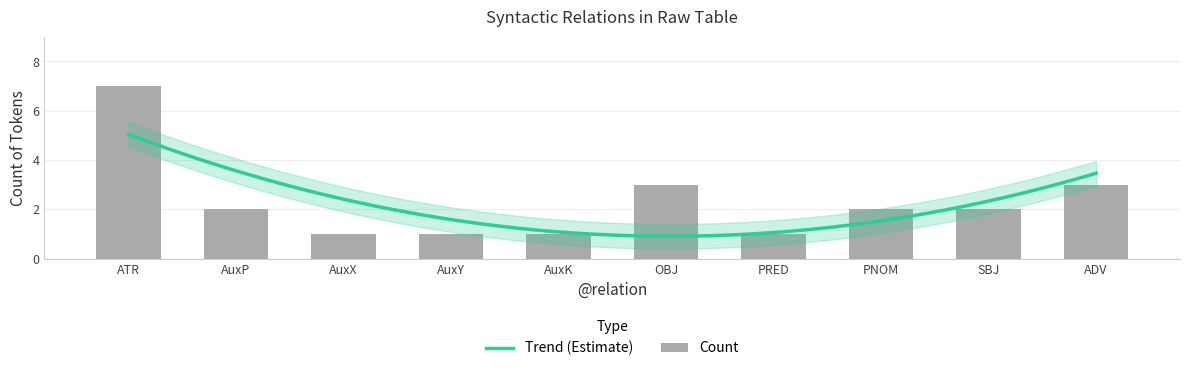

What is the difference between the maximum and minimum values?

6